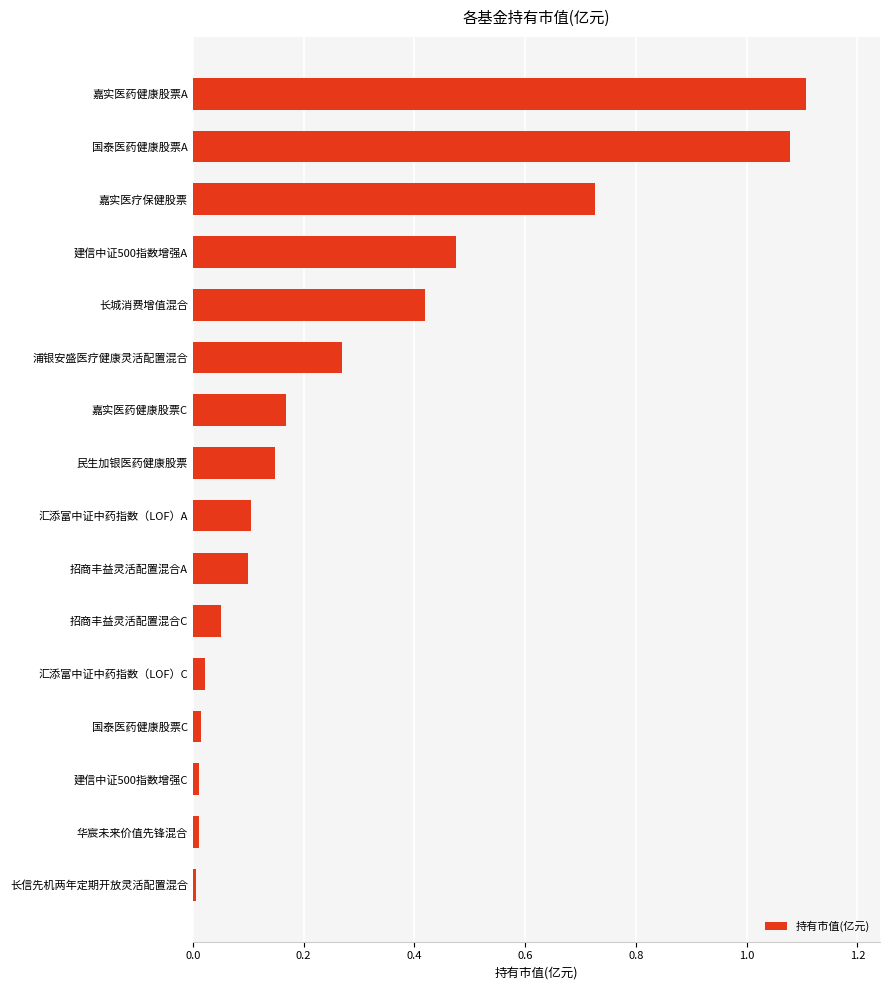

What is the sum of all values?

4.7